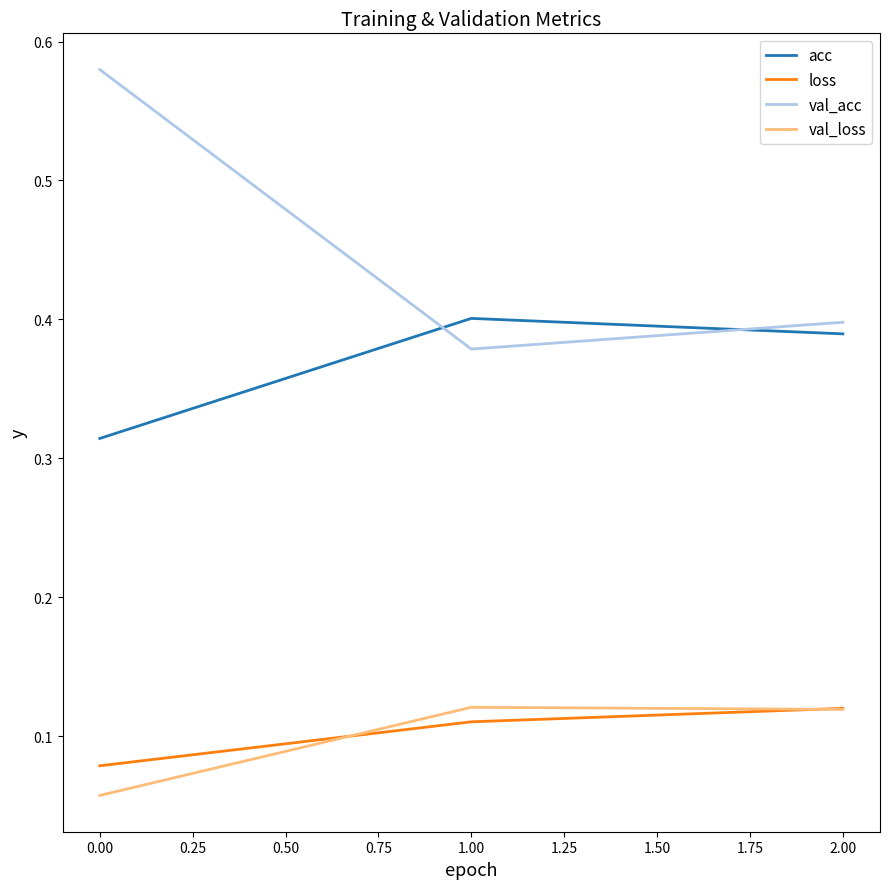

What is the difference between the highest and lowest values at 0.00?

0.5